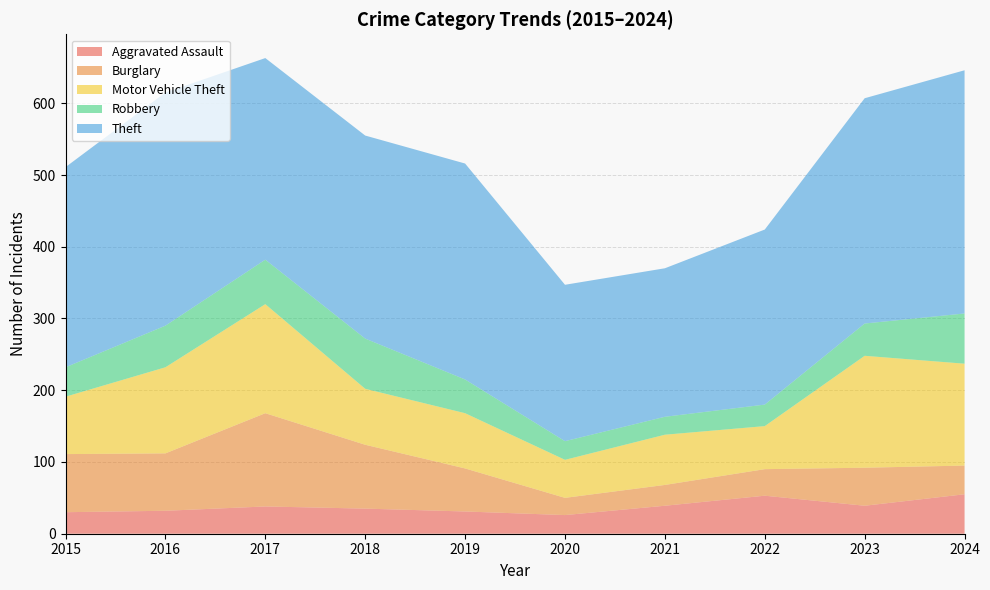

Reading right to left, what are all the values shown in this chart?

Aggravated Assault: 2024=55	2023=39	2022=53	2021=39	2020=26	2019=31	2018=35	2017=38	2016=32	2015=30
Burglary: 2024=40	2023=53	2022=37	2021=29	2020=24	2019=60	2018=89	2017=130	2016=80	2015=81
Motor Vehicle Theft: 2024=142	2023=156	2022=60	2021=70	2020=53	2019=77	2018=78	2017=152	2016=120	2015=80
Robbery: 2024=70	2023=45	2022=30	2021=25	2020=26	2019=47	2018=70	2017=62	2016=58	2015=41
Theft: 2024=339	2023=314	2022=244	2021=207	2020=218	2019=301	2018=283	2017=281	2016=325	2015=279